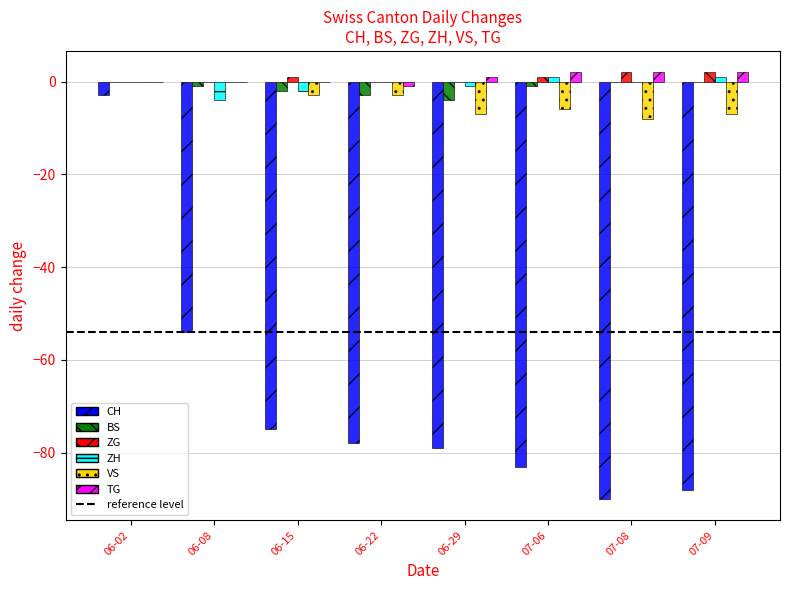

True or false: VS has a value of -3 at 06-15.

True